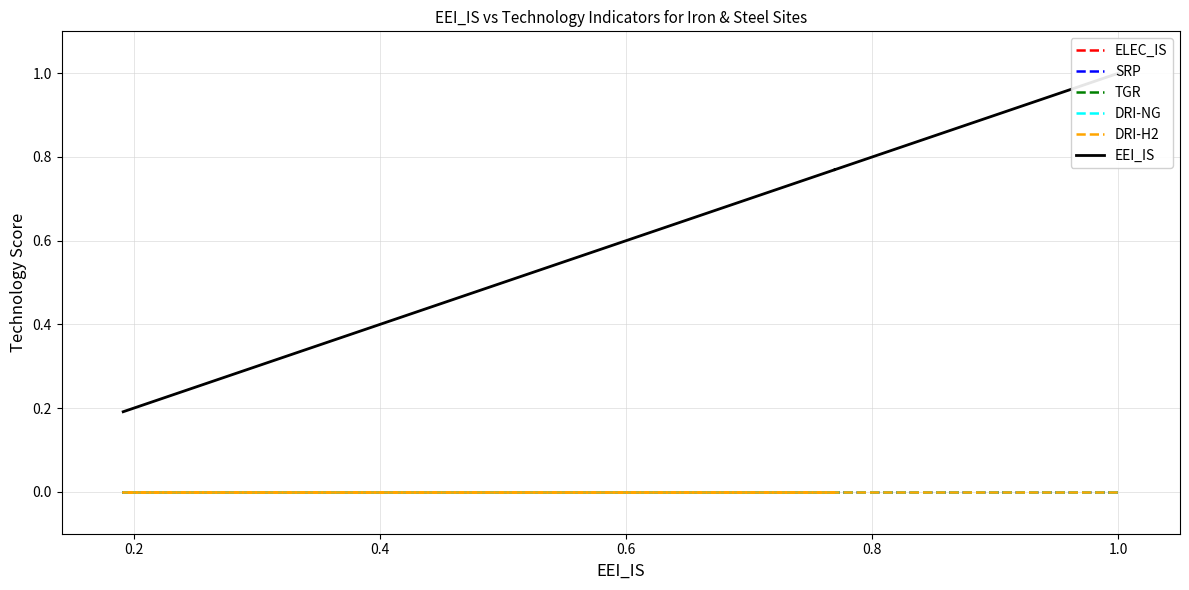

Count the number of categories in the chart.

5